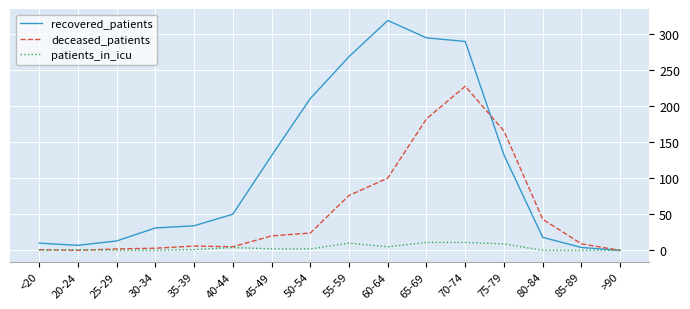

What is the difference between the maximum and second lowest values in the deceased_patients series?

227